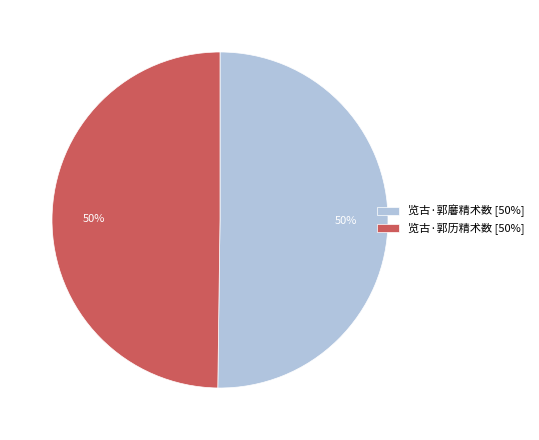

Combined, do 览古·郭黁精术数 [50%] and 览古·郭历精术数 [50%] account for over 50%?

Yes